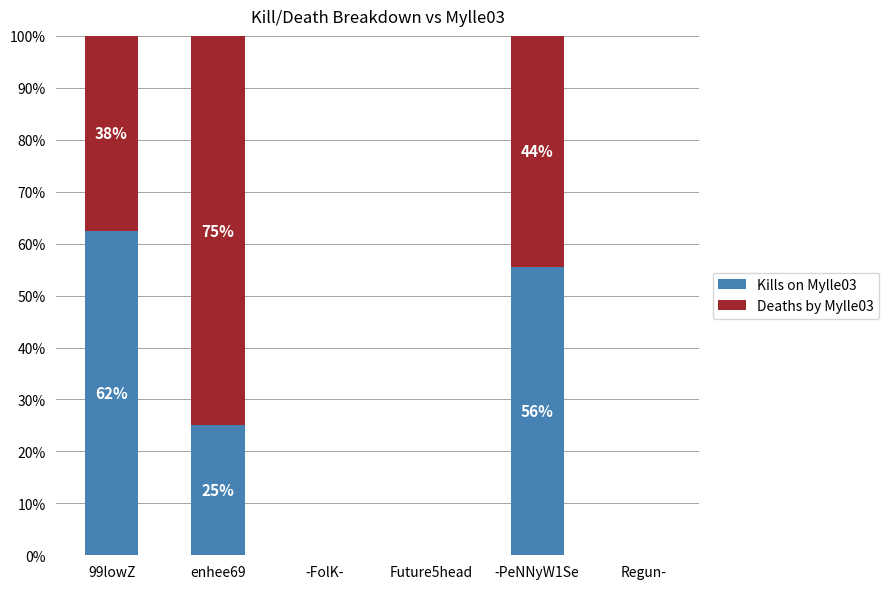

List the series in order of their peak value, lowest first.

Kills on Mylle03, Deaths by Mylle03